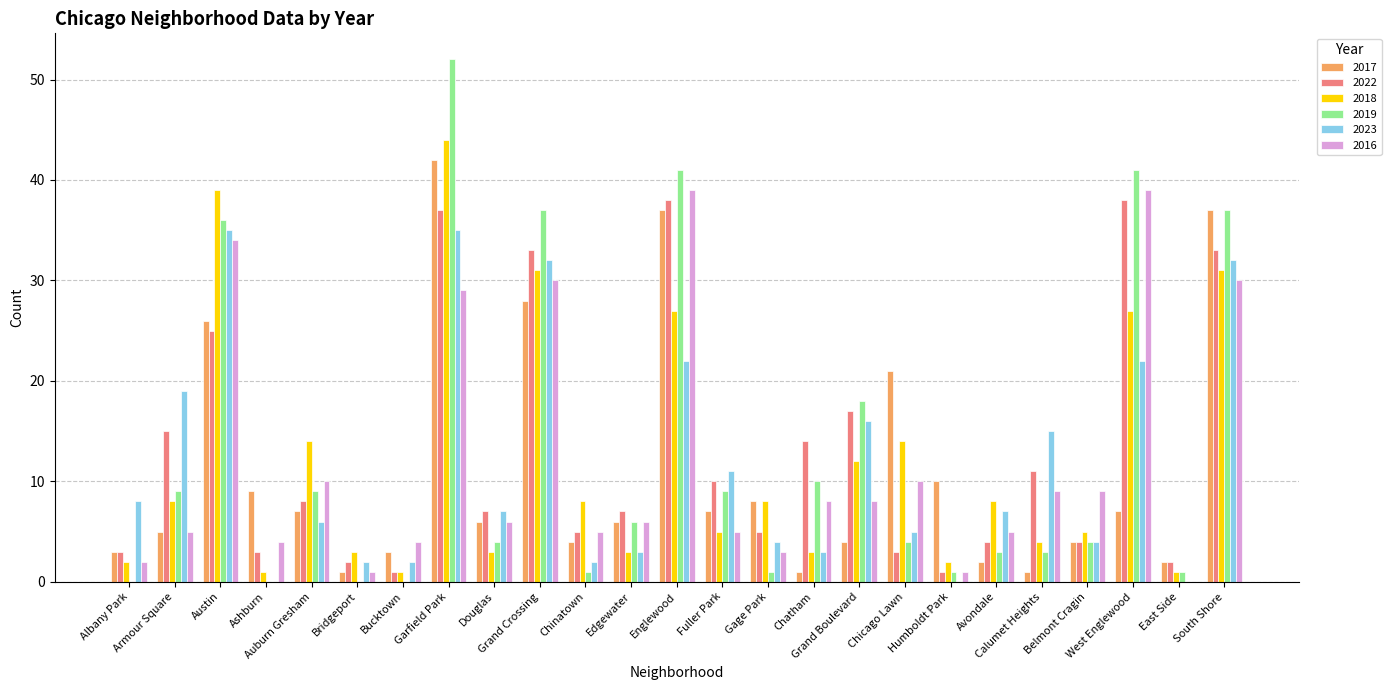

Count the number of categories in the chart.

25